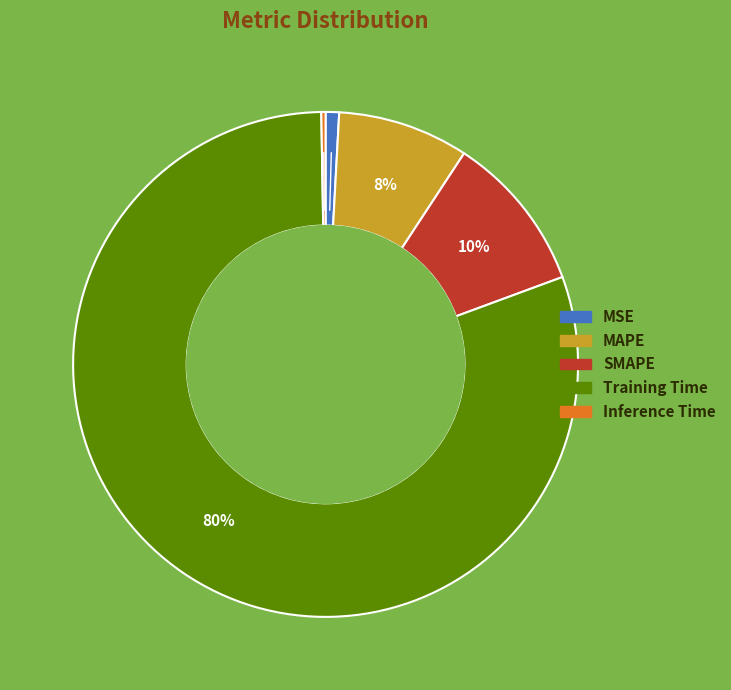

Is there any slice that represents more than half of the pie?

Yes